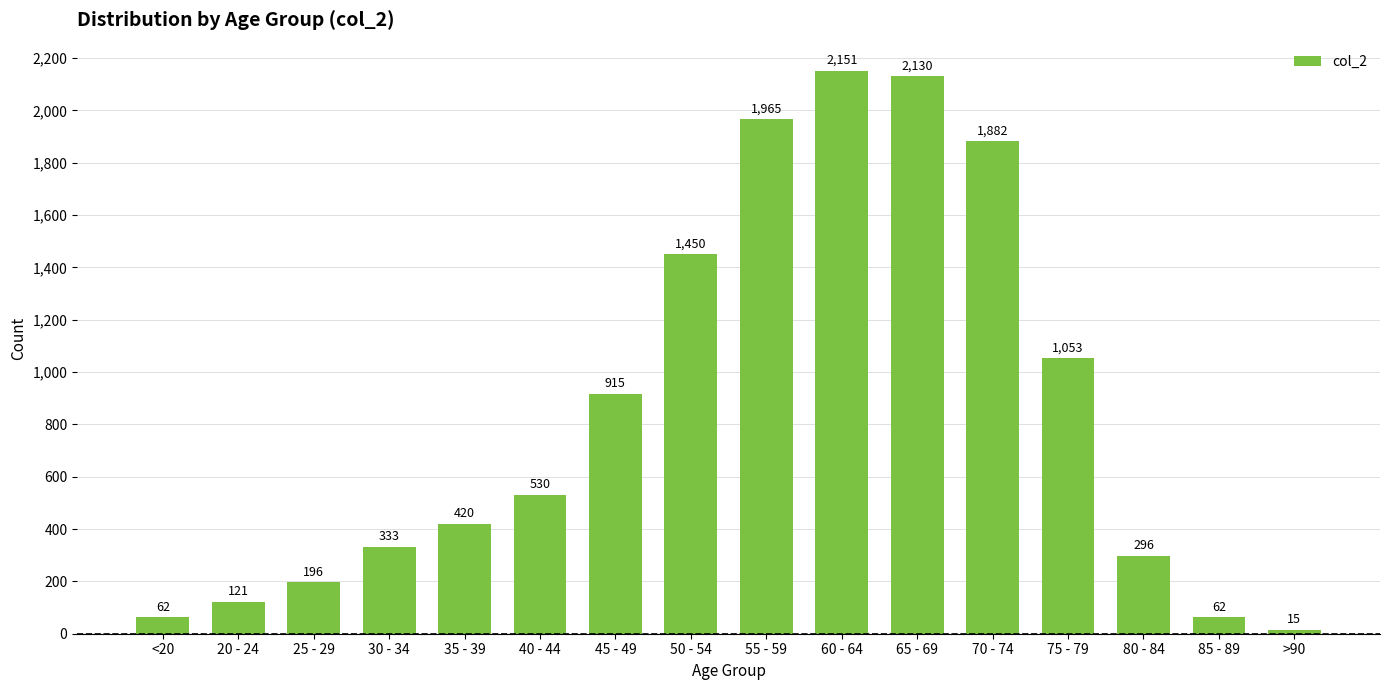

Reading right to left, transcribe all the data shown in this chart.

15	62	296	1053	1882	2130	2151	1965	1450	915	530	420	333	196	121	62